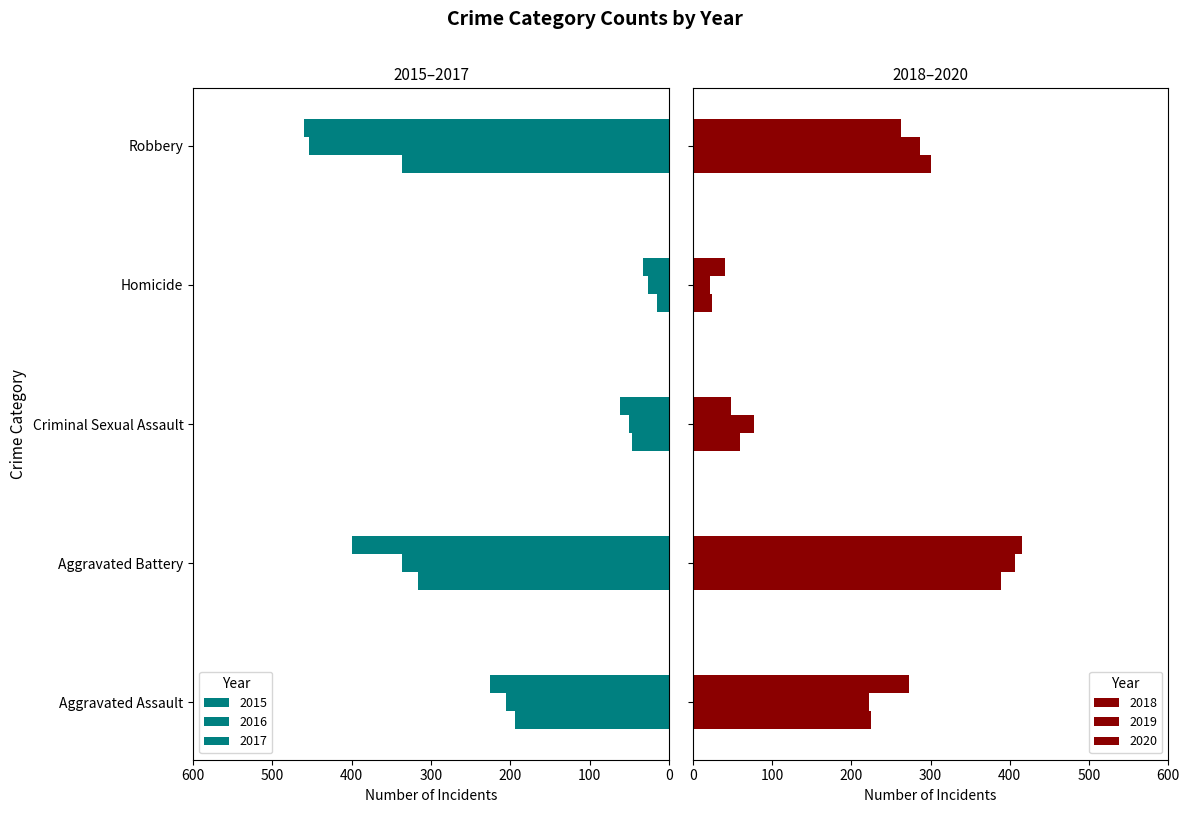

What is the smallest value displayed?

15